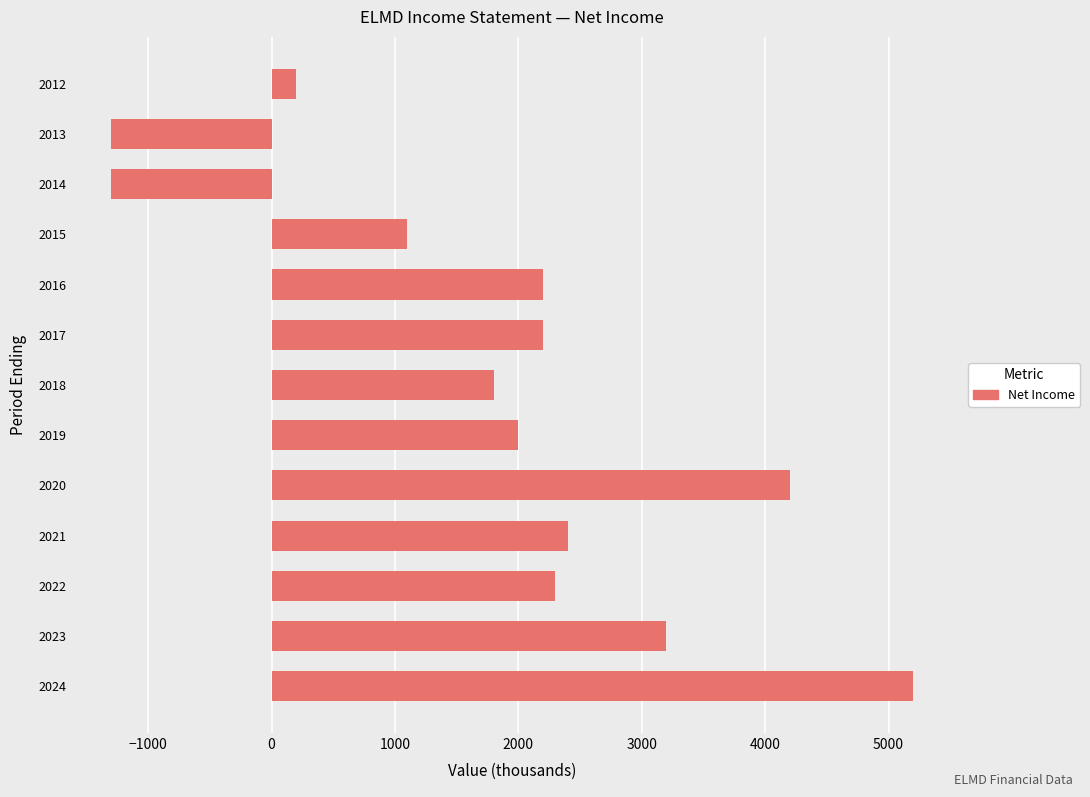

At which category does the chart reach its peak across all series?

2024